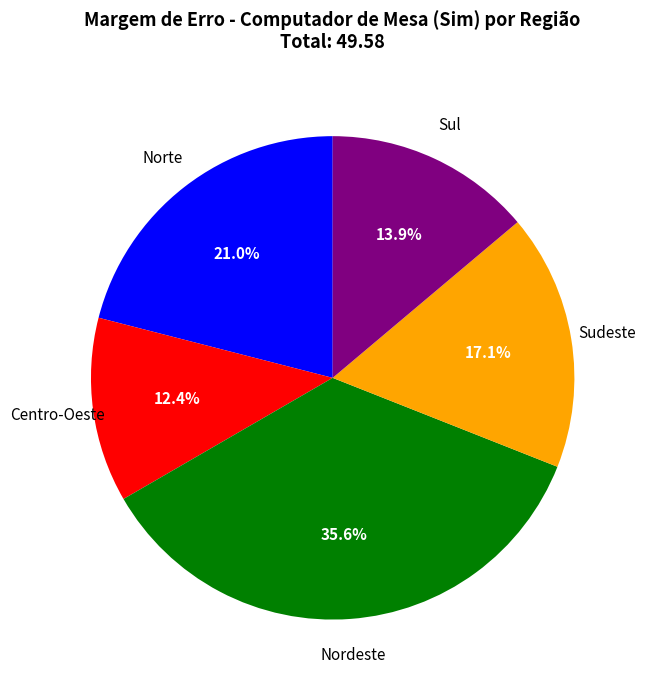

Which has a higher value, Sul or Norte?

Norte